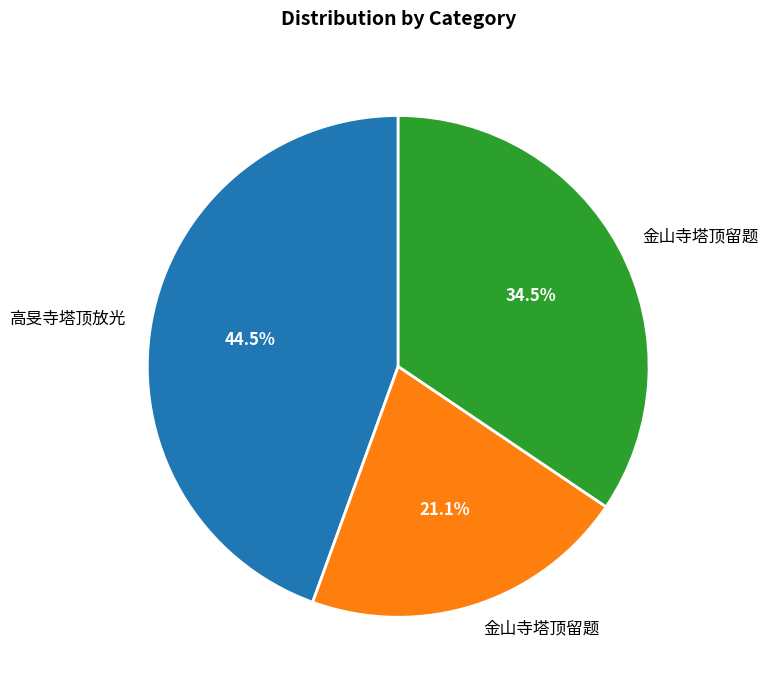

Is there any slice that represents more than half of the pie?

No